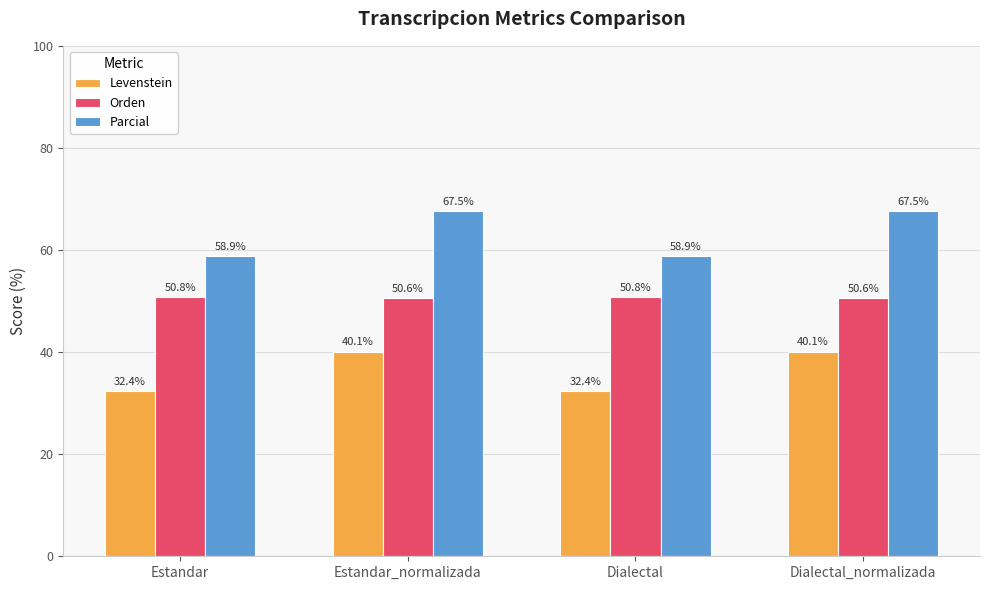

Is the value of Parcial at Dialectal greater than the value of Levenstein at Estandar?

Yes